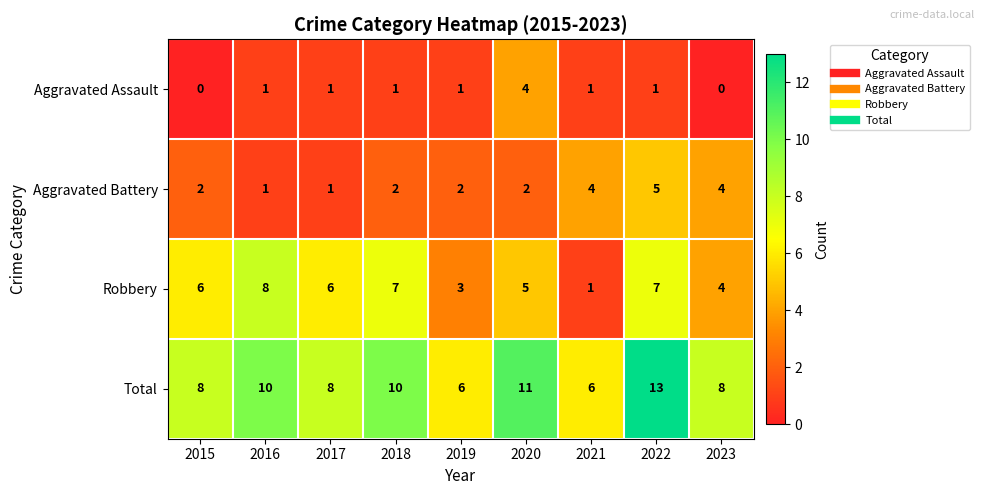

The Robbery series shows 3 at 2023. True or false?

False